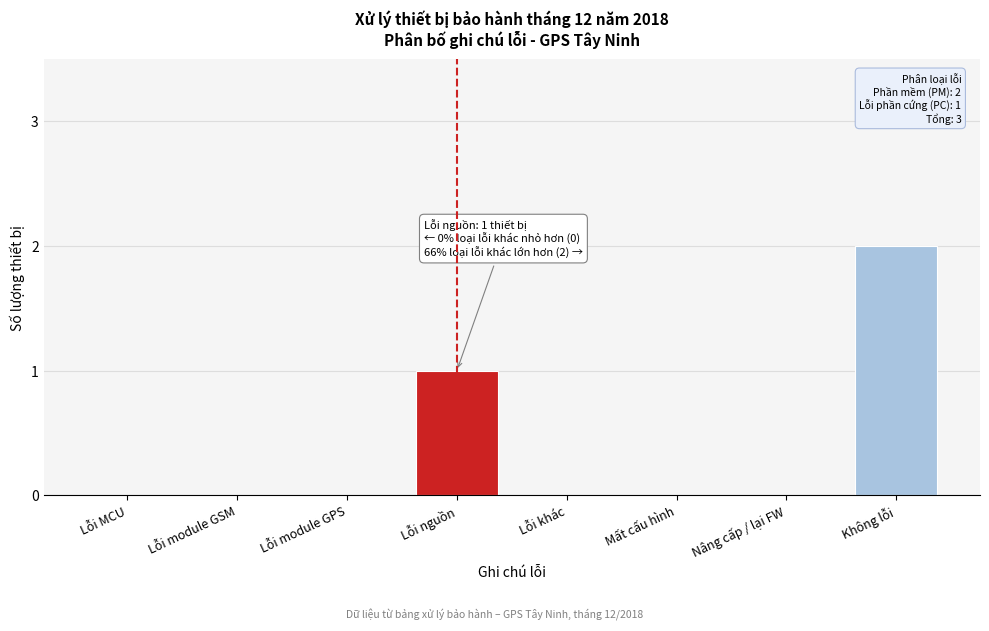

Reading right to left, transcribe all the data shown in this chart.

Không lỗi=2	Nâng cấp / lại FW=0	Mất cấu hình=0	Lỗi khác=0	Lỗi nguồn=1	Lỗi module GPS=0	Lỗi module GSM=0	Lỗi MCU=0